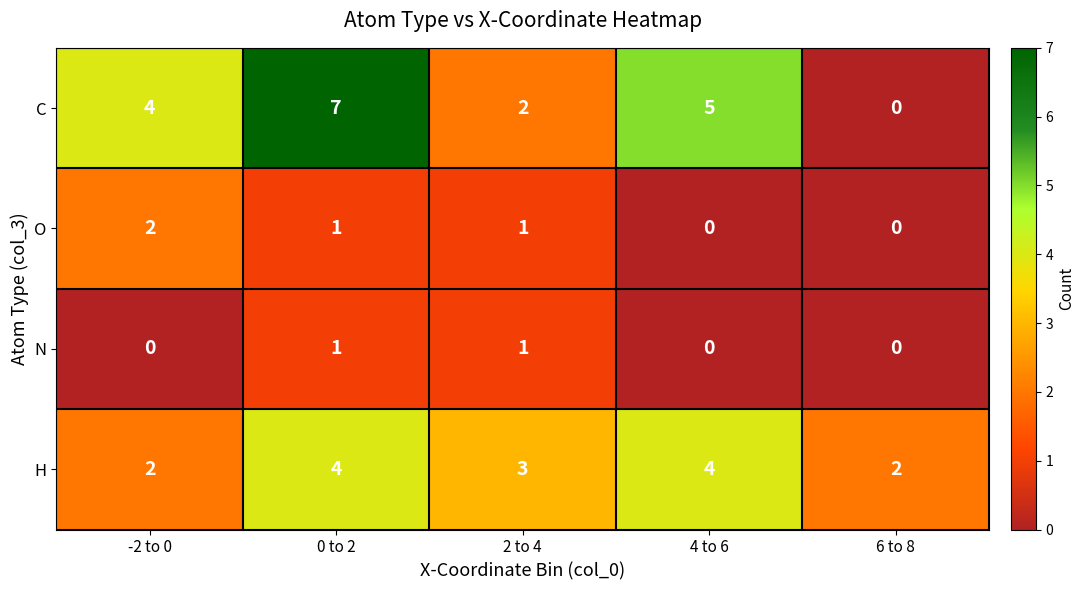

What is the total value across all series at 2 to 4?

7